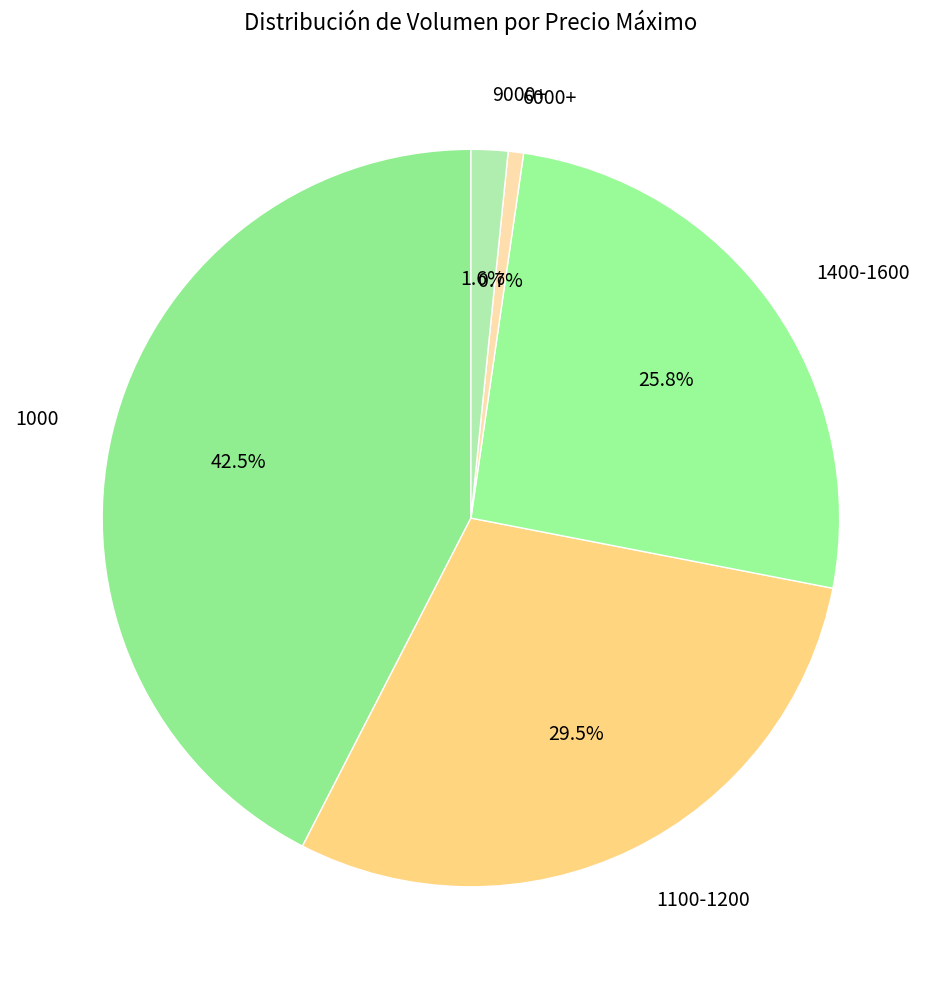

Which slice is the largest?

1000